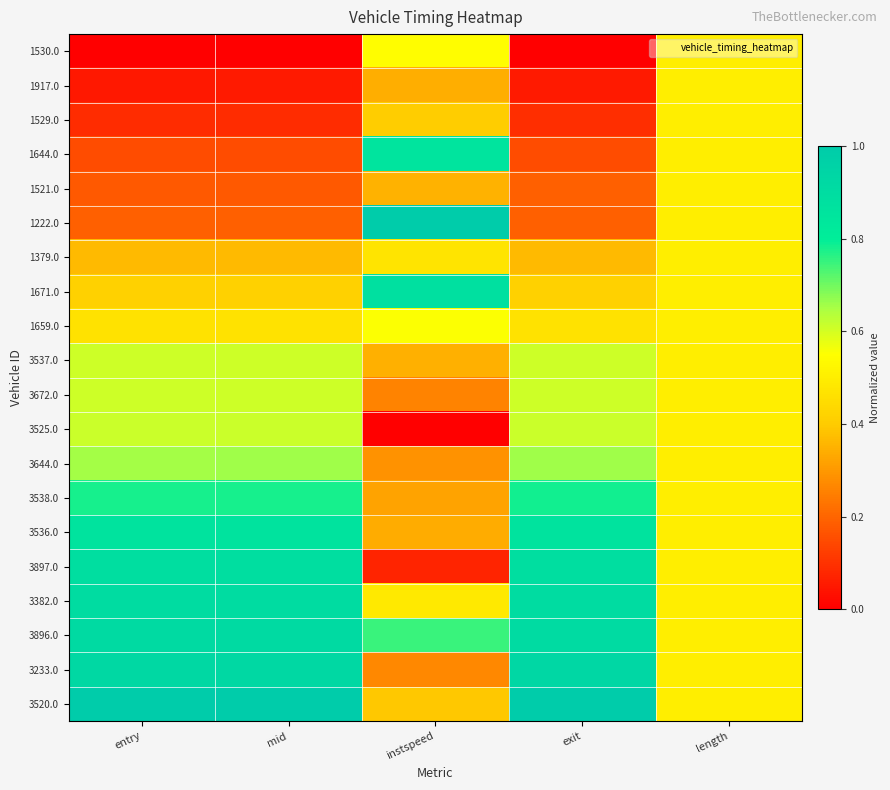

What is the total value across all series at exit?

10.7